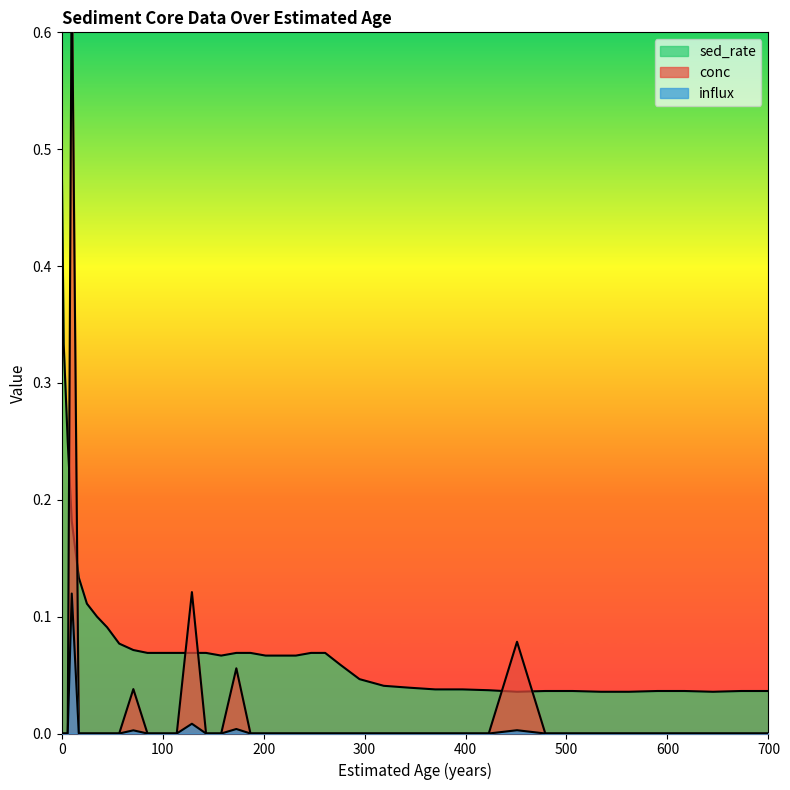

At which category does influx reach its first local peak?

10